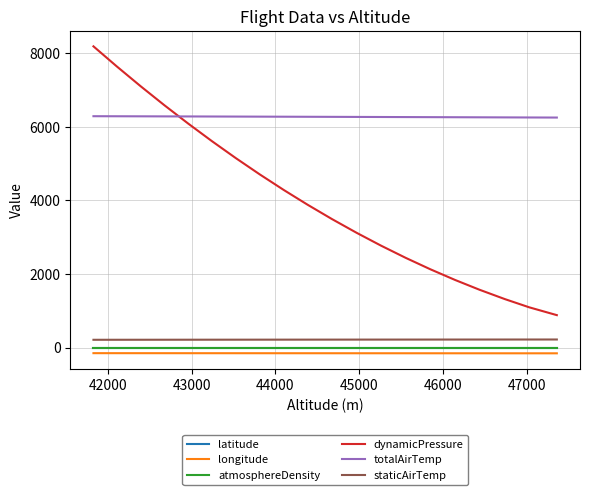

True or false: longitude and staticAirTemp intersect in this chart.

False